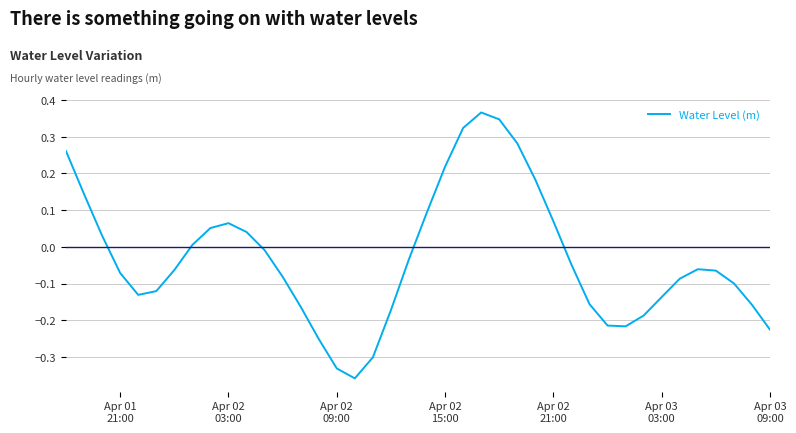

Does the chart display data point markers on the line(s)?

No